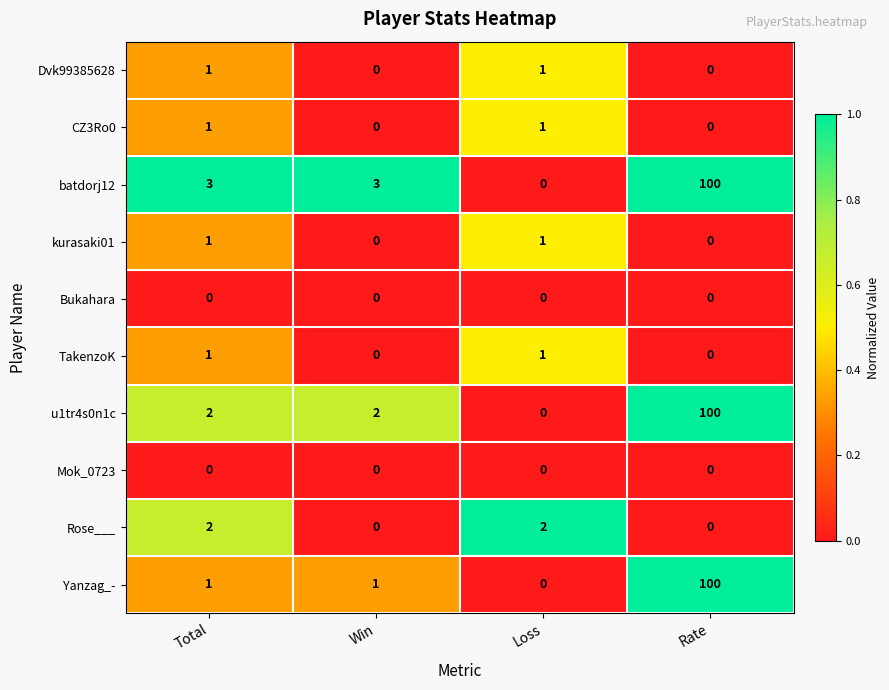

What is the spread (max minus min) of values at Rate?

100